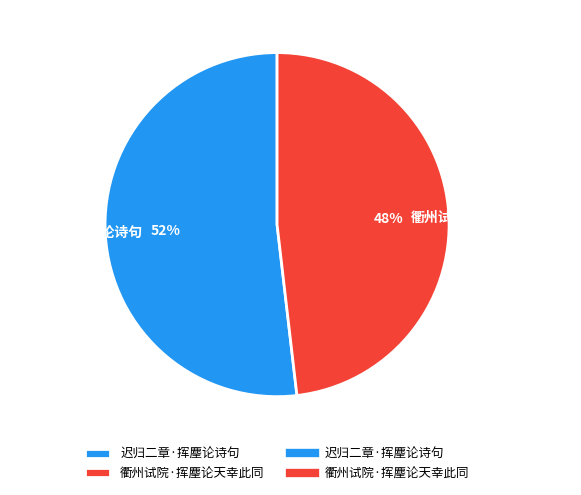

To the nearest percent, what portion does 衢州试院·挥麈论天幸此同 represent?

48%